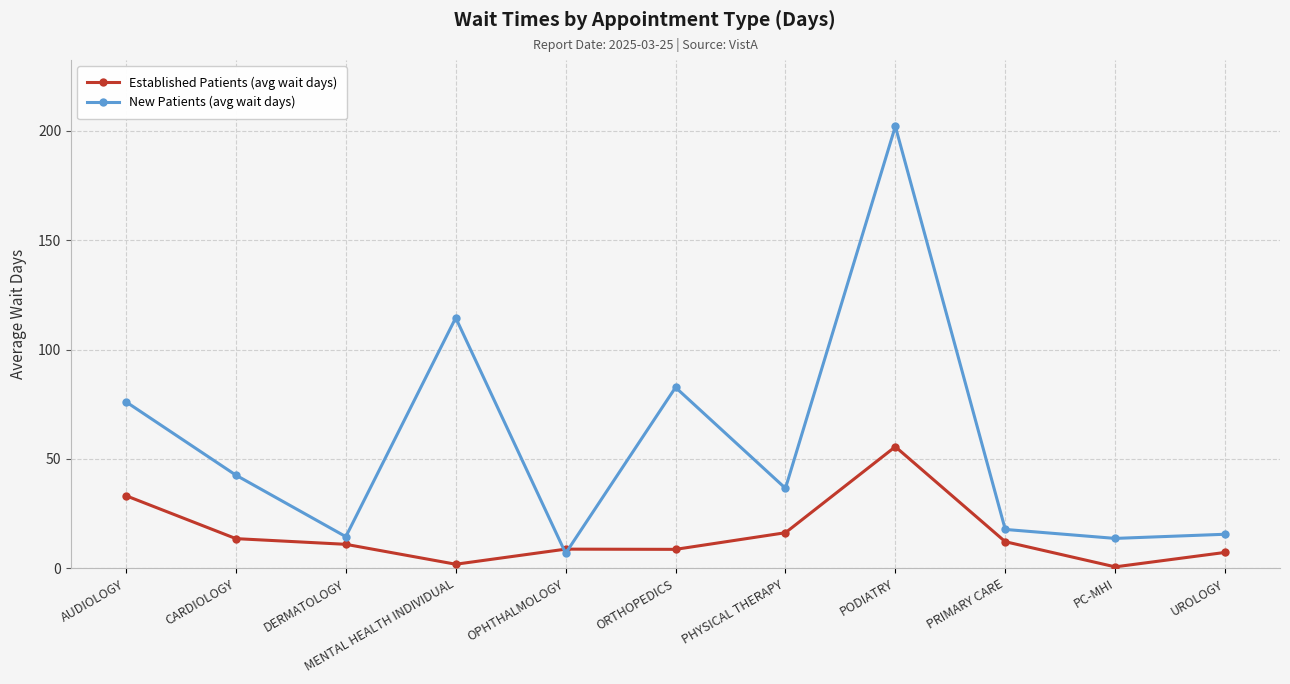

What is the label of the 11th point from the right?

AUDIOLOGY